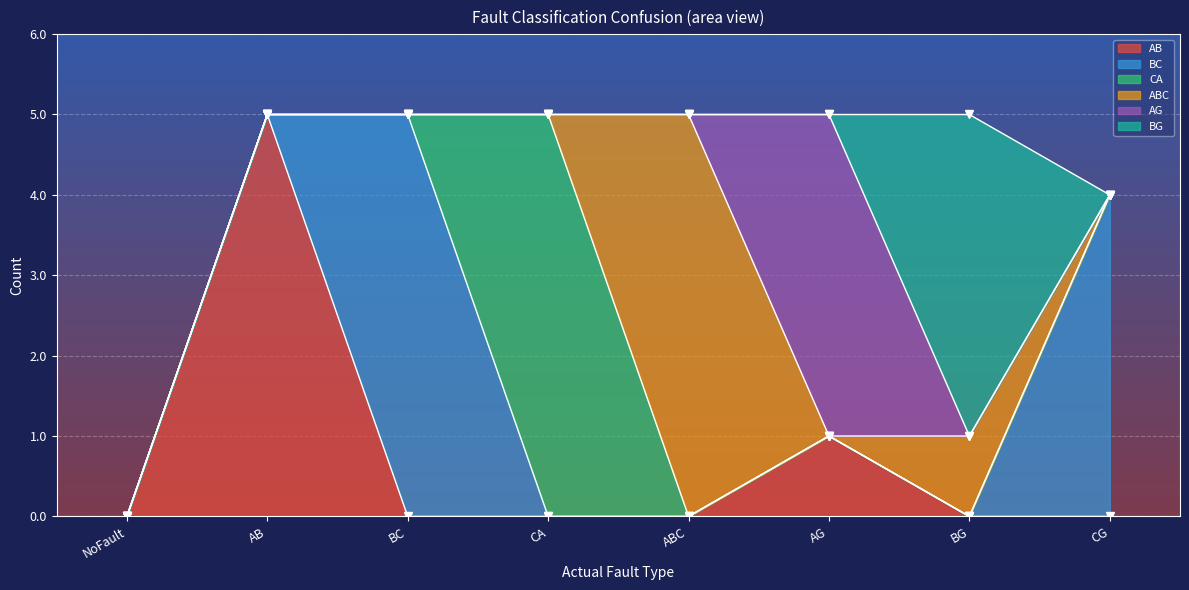

True or false: CA and BG cross at least once.

False